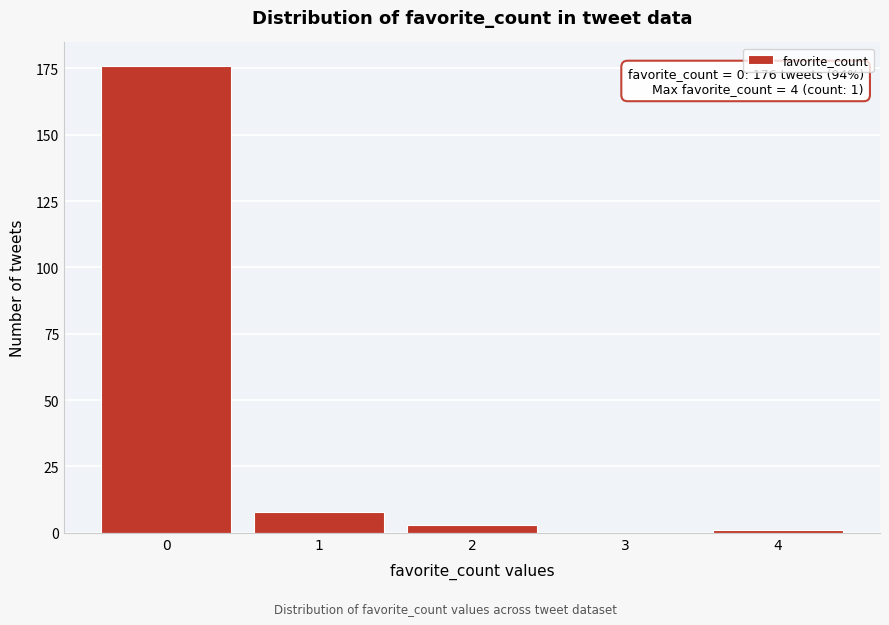

Reading left to right, list all the values displayed in this chart.

0=176	1=8	2=3	3=0	4=1